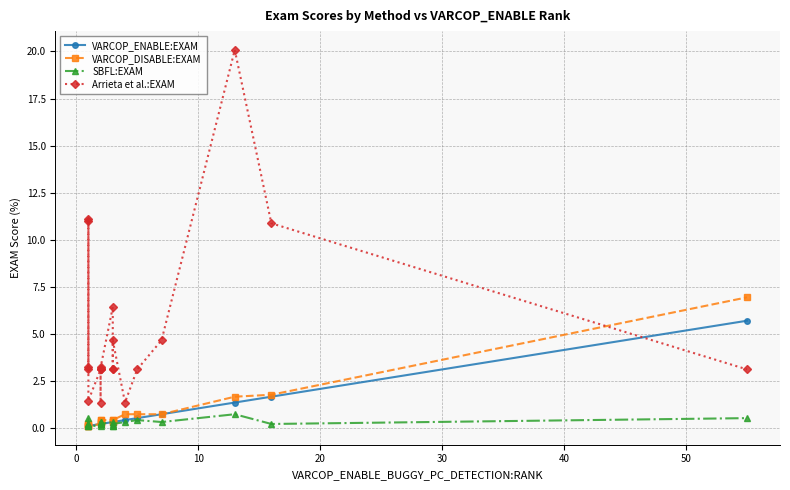

Reading left to right, extract all data points from this chart.

VARCOP_ENABLE:EXAM: 0.1	0.1	0.1	0.1	0.1	0.2	0.2	0.2	0.2	0.2	0.3	0.3	0.3	0.3	0.4	0.5	0.7	1.3	1.7	5.7
VARCOP_DISABLE:EXAM: 0.1	0.1	0.2	0.2	0.1	0.2	0.4	0.3	0.3	0.4	0.4	0.3	0.3	0.4	0.7	0.7	0.7	1.7	1.8	6.9
SBFL:EXAM: 0.5	0.1	0.2	0.2	0.1	0.1	0.2	0.3	0.3	0.2	0.3	0.1	0.1	0.2	0.3	0.4	0.3	0.7	0.2	0.5
Arrieta et al.:EXAM: 11.0	3.1	11.1	3.2	1.4	3.1	3.1	1.3	3.1	3.2	6.4	3.1	3.1	4.7	1.3	3.1	4.7	20.1	10.9	3.1